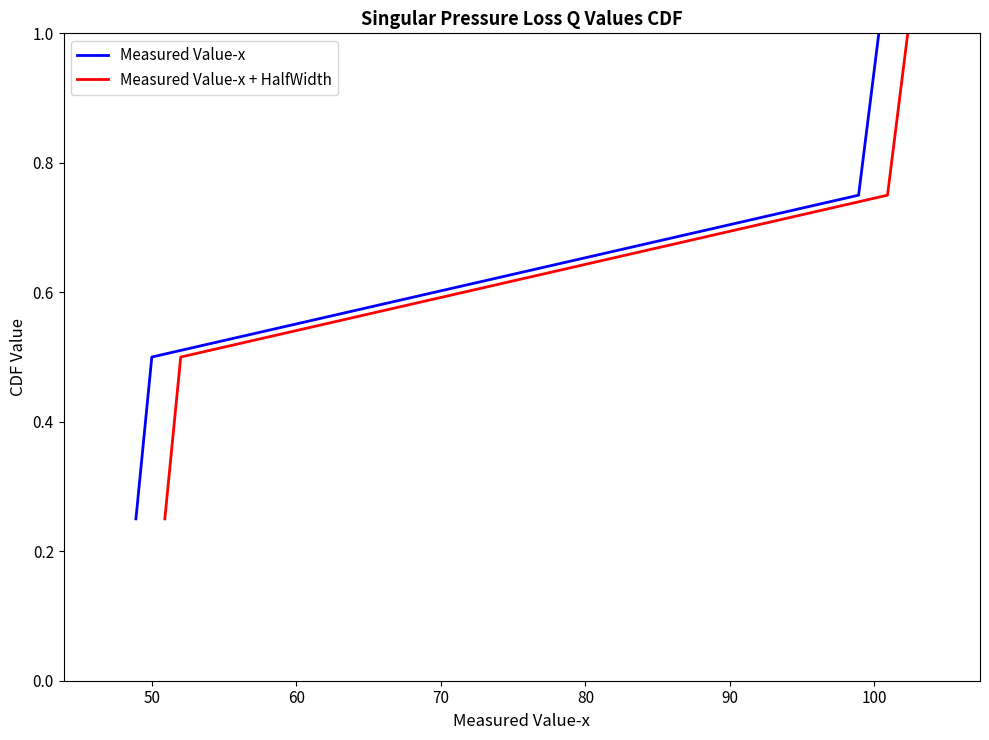

True or false: Measured Value-x + HalfWidth has more than 2 interior local peaks.

False